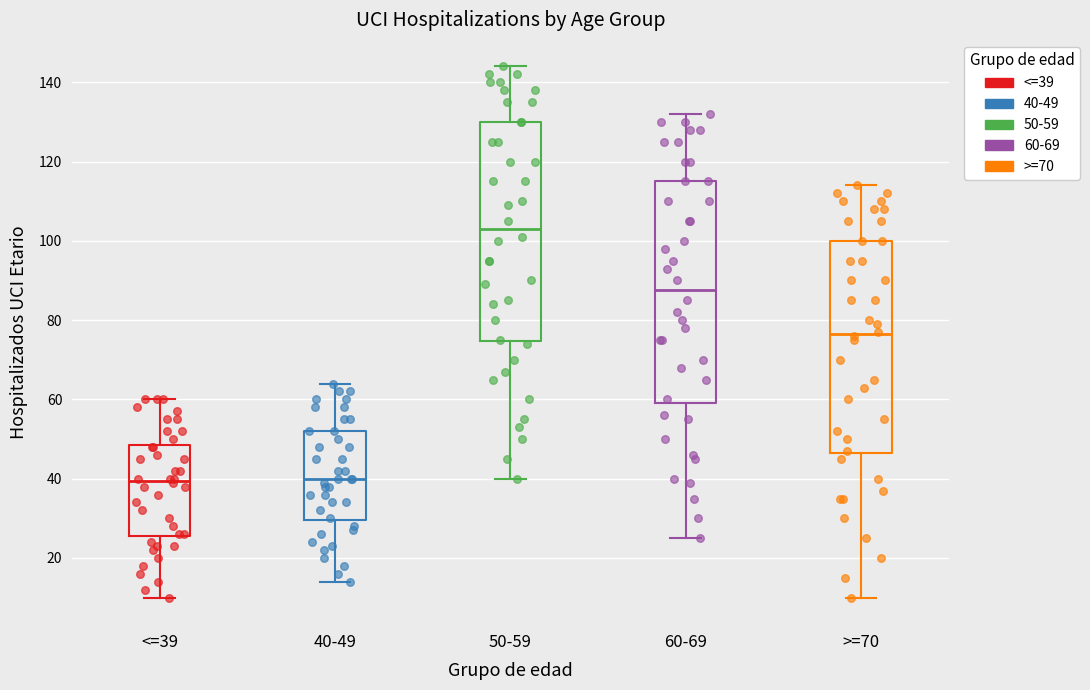

Which box's median line is the highest?

50-59